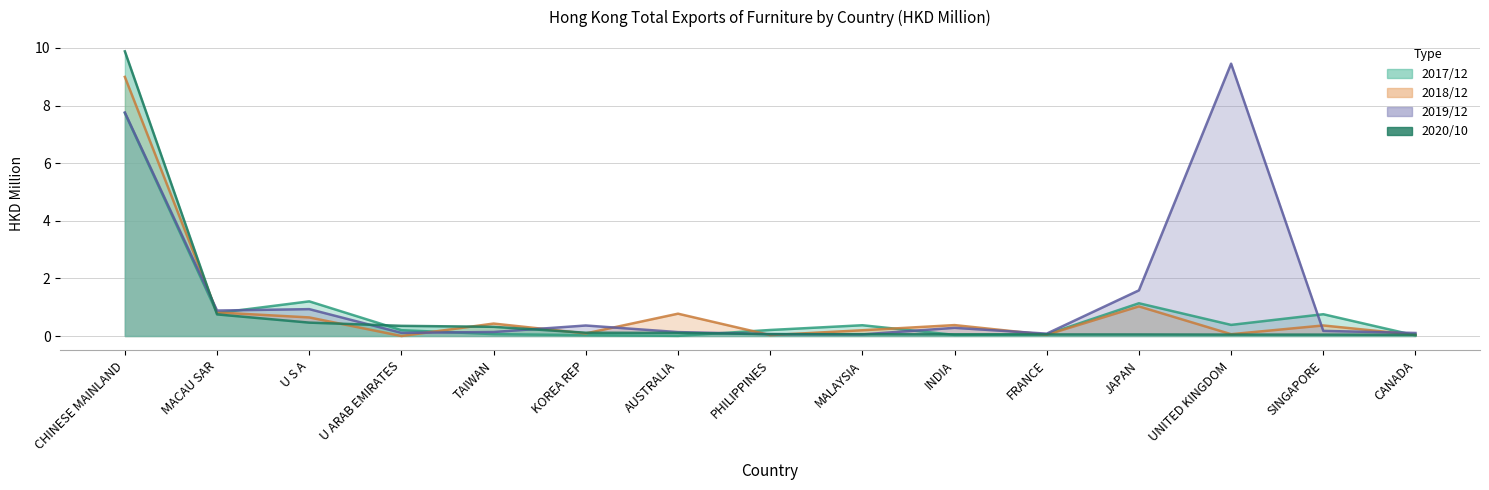

Which category has the highest value in the 202010_HKD_M series?

CHINESE MAINLAND